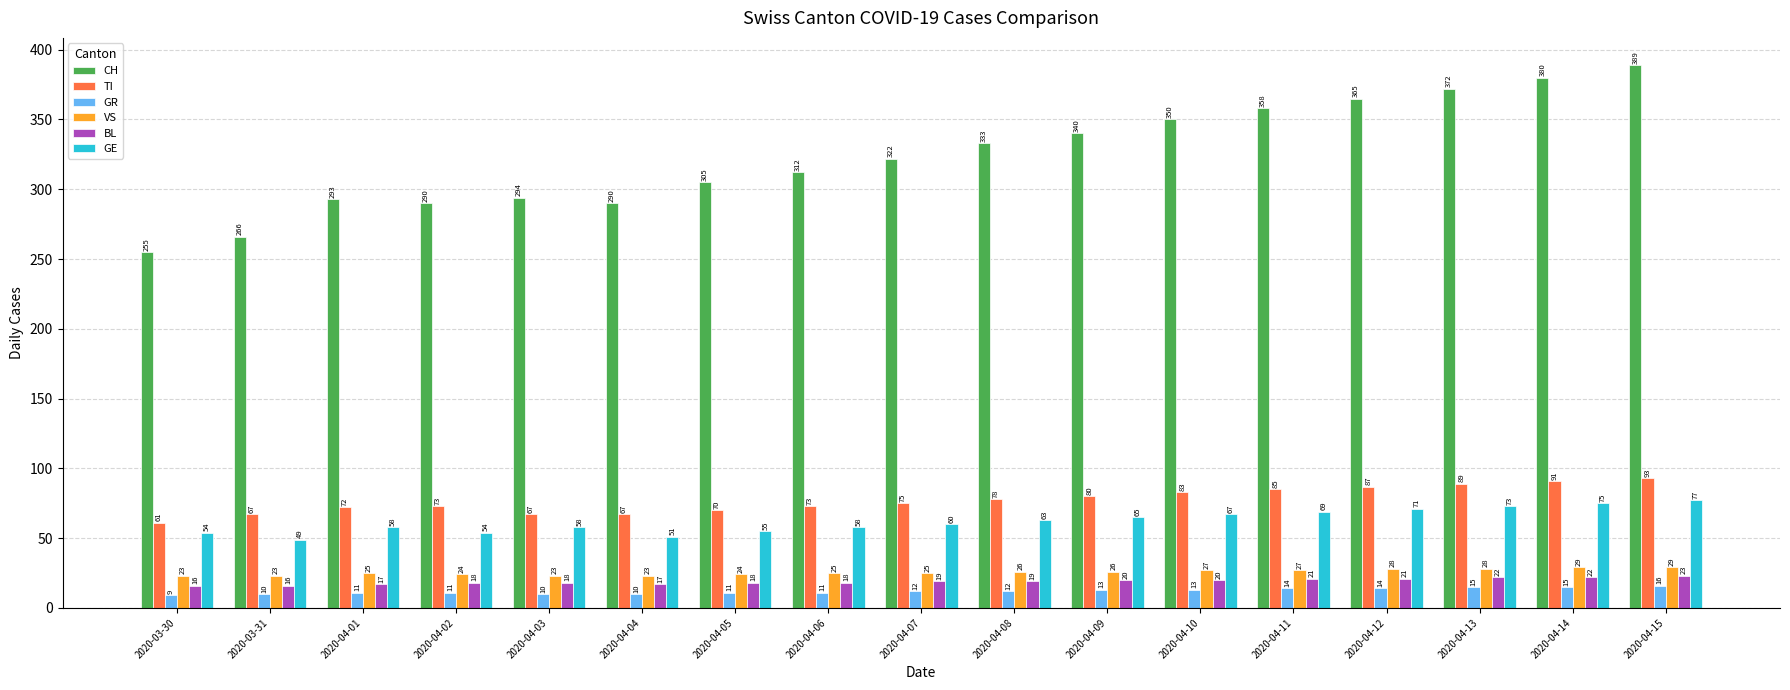

At 2020-03-30, list the series in order from largest to smallest.

CH, TI, GE, VS, BL, GR